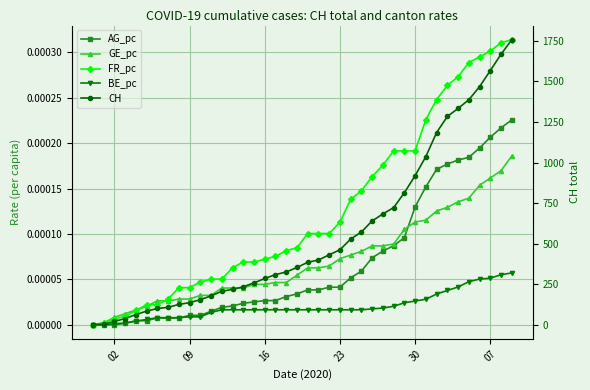

The FR_pc series shows 0.0 at 35. True or false?

False